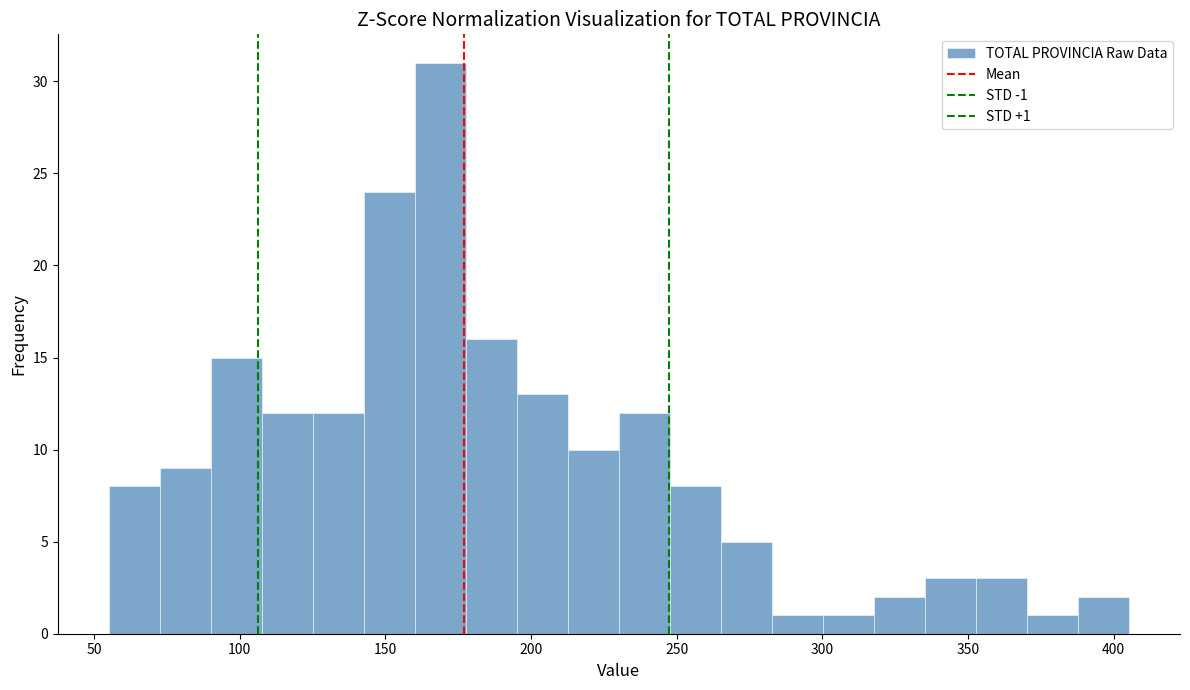

Read against the x-axis, roughly where is the centre of the tallest bar?

170